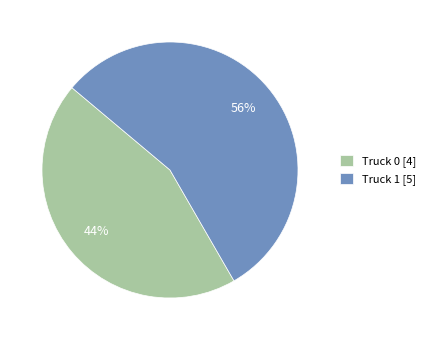

True or false: Truck 1 accounts for 49% of the total.

False